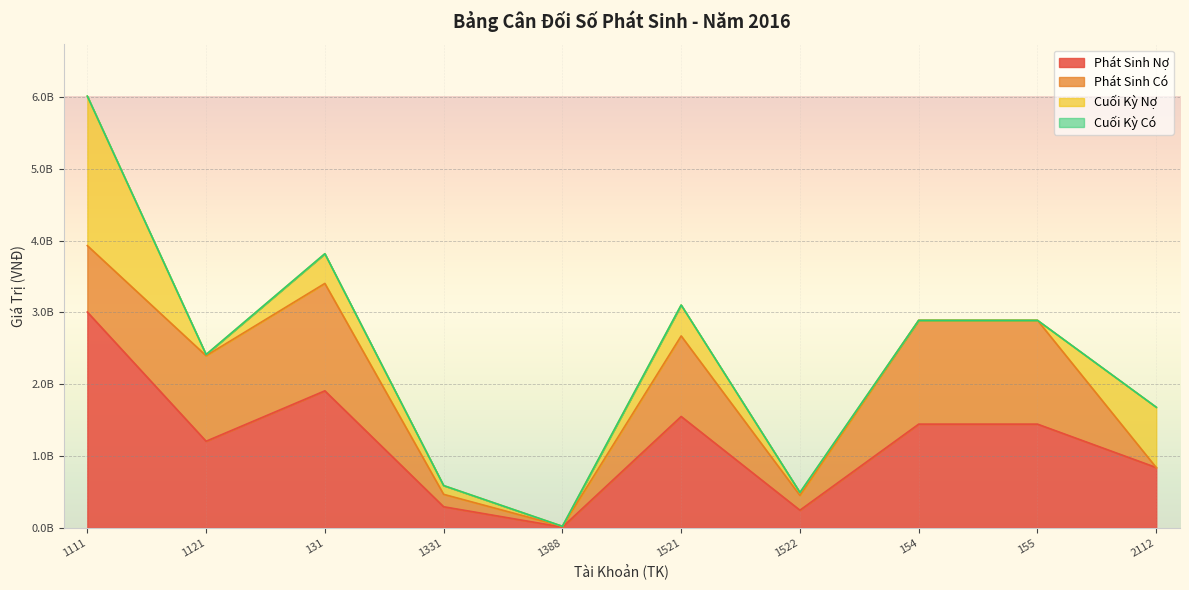

How many interior local valleys does the Phát Sinh Có series have?

2